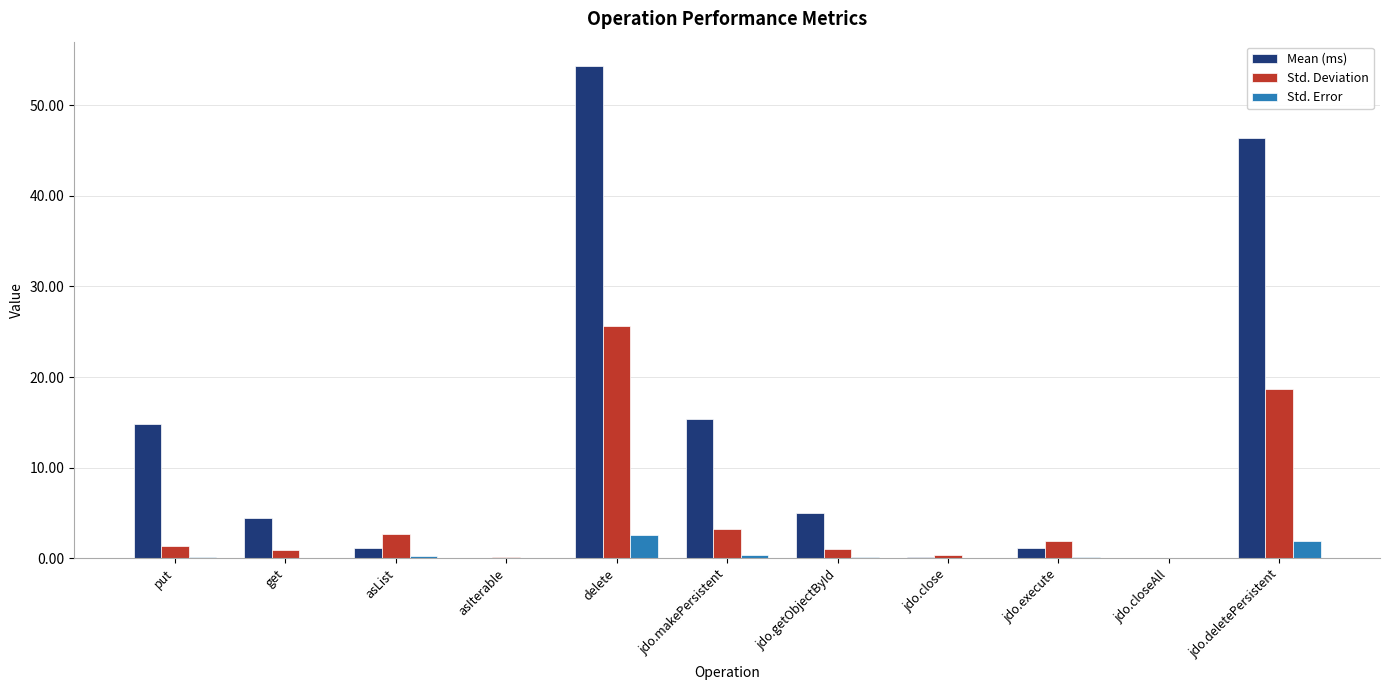

The value of Mean (ms) at put is 7.2. True or false?

False